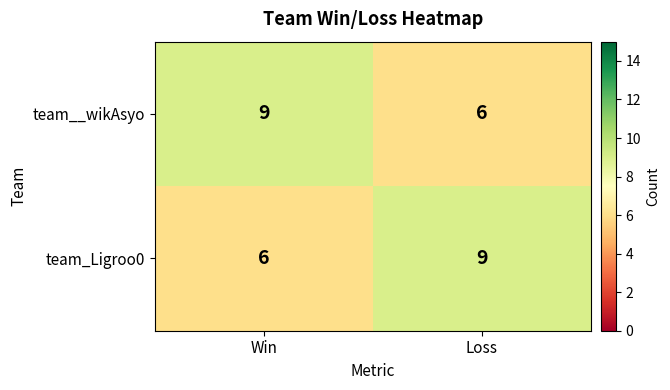

Reading left to right, transcribe all the data shown in this chart.

team__wikAsyo: Win=9	Loss=6
team_Ligroo0: Win=6	Loss=9